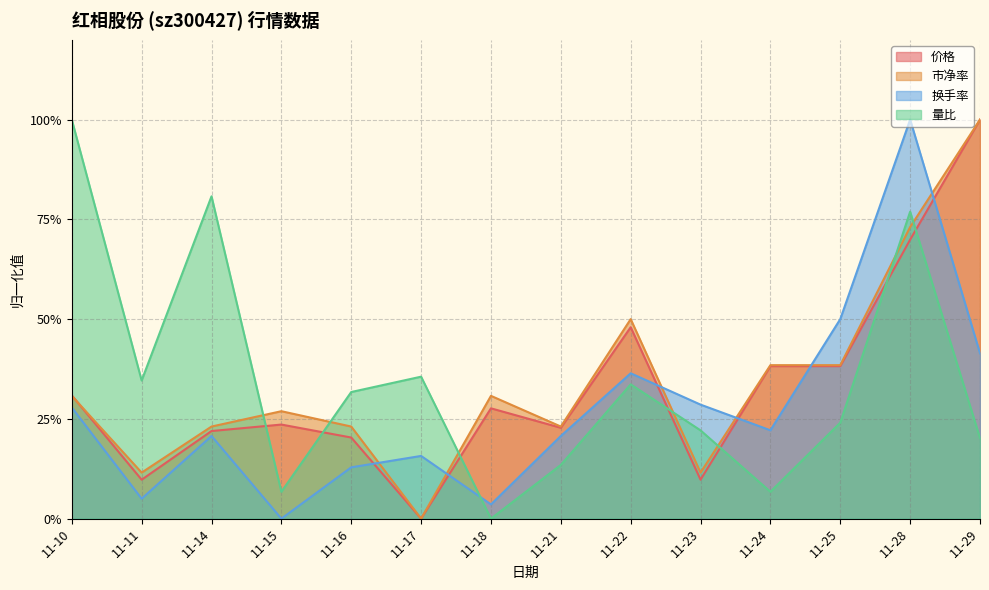

Reading left to right, list all the values displayed in this chart.

价格: 11-10=0.3	11-11=0.1	11-14=0.2	11-15=0.2	11-16=0.2	11-17=0.0	11-18=0.3	11-21=0.2	11-22=0.5	11-23=0.1	11-24=0.4	11-25=0.4	11-28=0.7	11-29=1.0
市净率: 11-10=0.3	11-11=0.1	11-14=0.2	11-15=0.3	11-16=0.2	11-17=0.0	11-18=0.3	11-21=0.2	11-22=0.5	11-23=0.1	11-24=0.4	11-25=0.4	11-28=0.7	11-29=1.0
换手率: 11-10=0.3	11-11=0.1	11-14=0.2	11-15=0.0	11-16=0.1	11-17=0.2	11-18=0.0	11-21=0.2	11-22=0.4	11-23=0.3	11-24=0.2	11-25=0.5	11-28=1.0	11-29=0.4
量比: 11-10=1.0	11-11=0.3	11-14=0.8	11-15=0.1	11-16=0.3	11-17=0.4	11-18=0.0	11-21=0.1	11-22=0.3	11-23=0.2	11-24=0.1	11-25=0.2	11-28=0.8	11-29=0.2